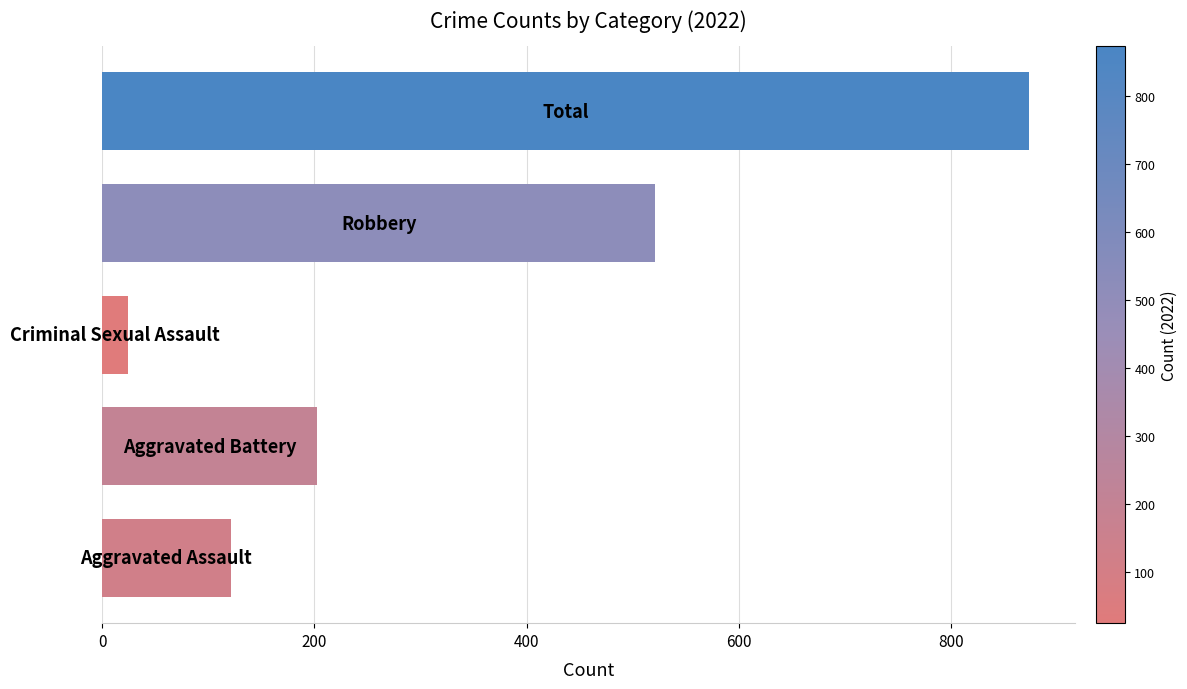

Reading bottom to top, transcribe all the data shown in this chart.

121	202	24	521	873